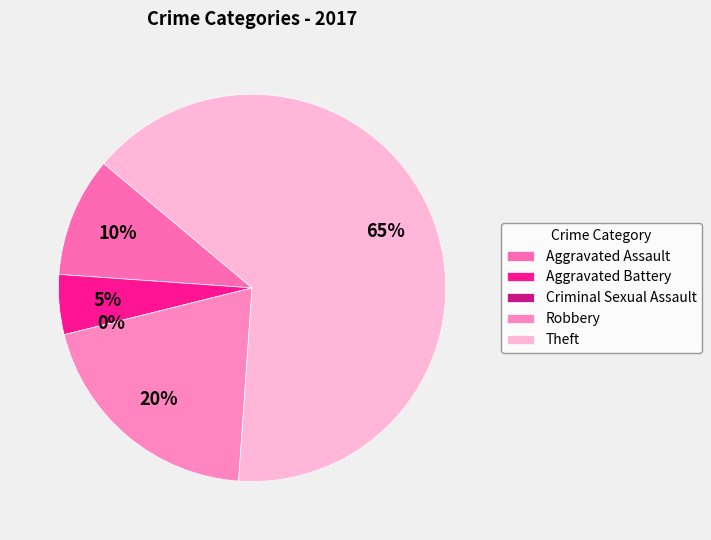

Is Theft the majority of the pie?

Yes